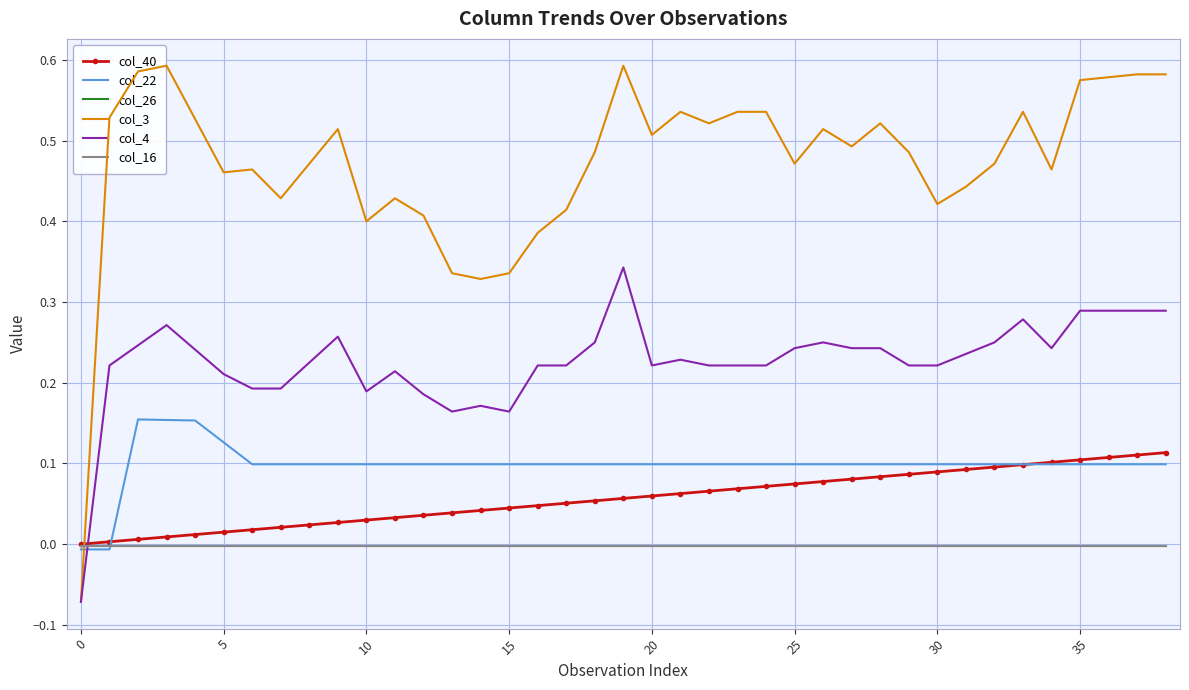

Which series has the largest range (max minus min)?

col_3